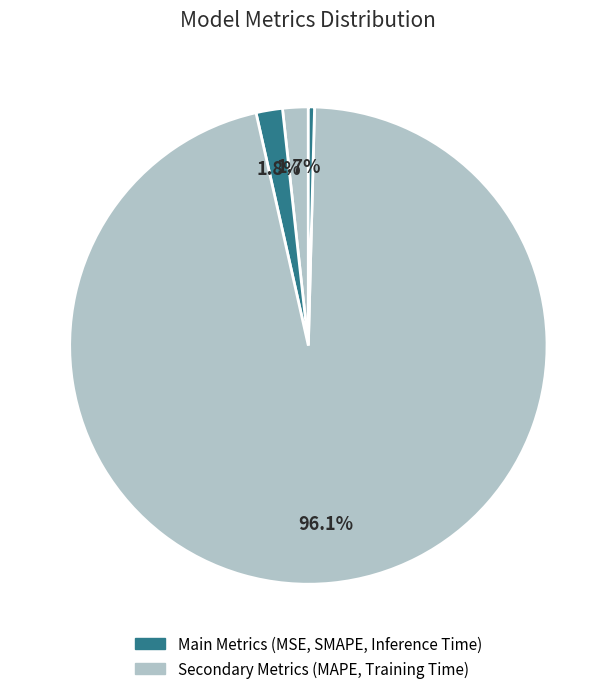

Rank the categories by value from lowest to highest.

MSE, Inference Time, MAPE, SMAPE, Training Time